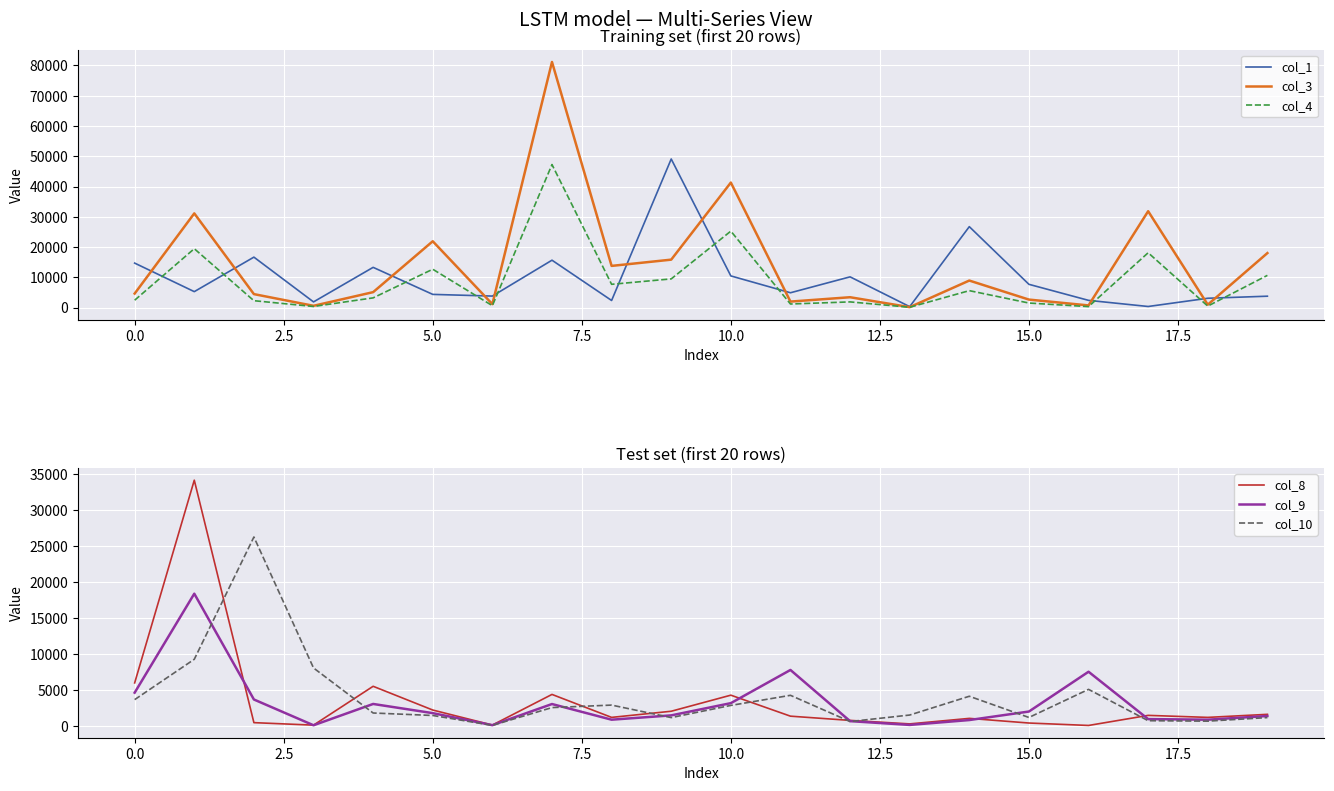

What is the average value of the col_10 series?

4025